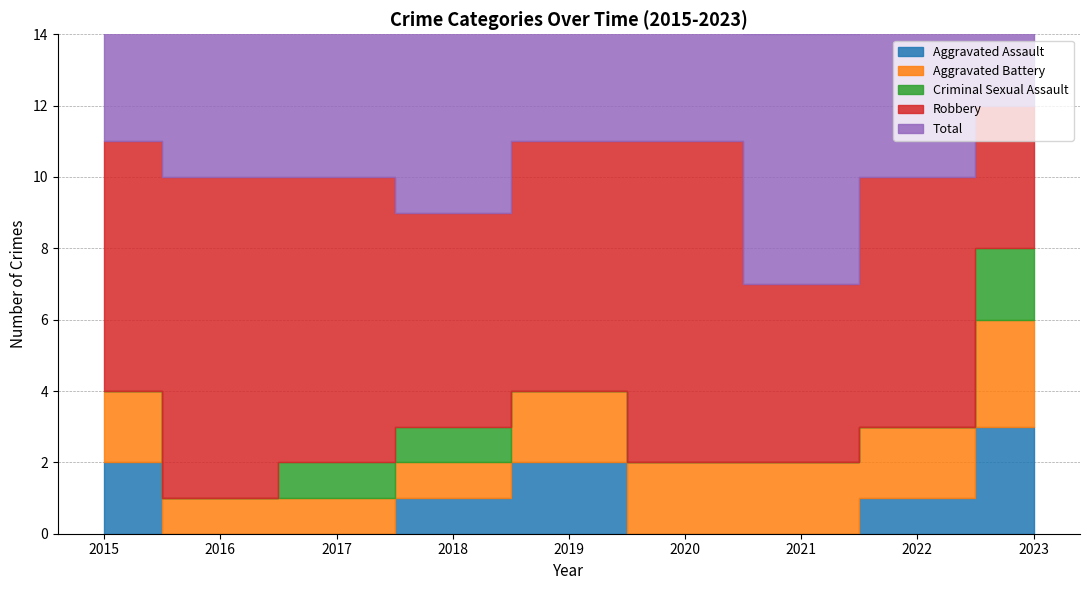

What is the maximum value for Aggravated Assault?

3